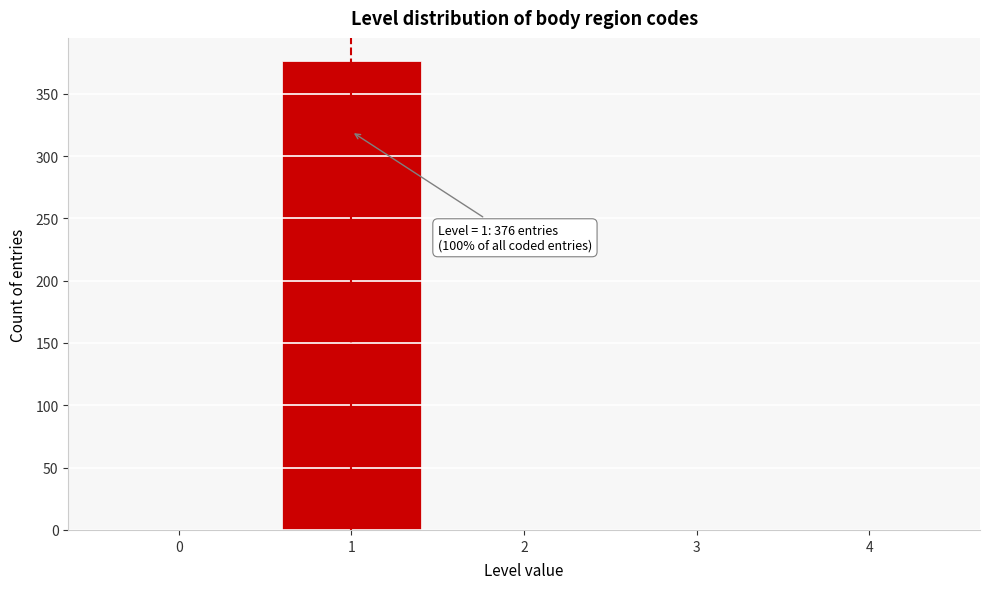

Which range on the x-axis has the tallest bar?

0.5 to 1.5